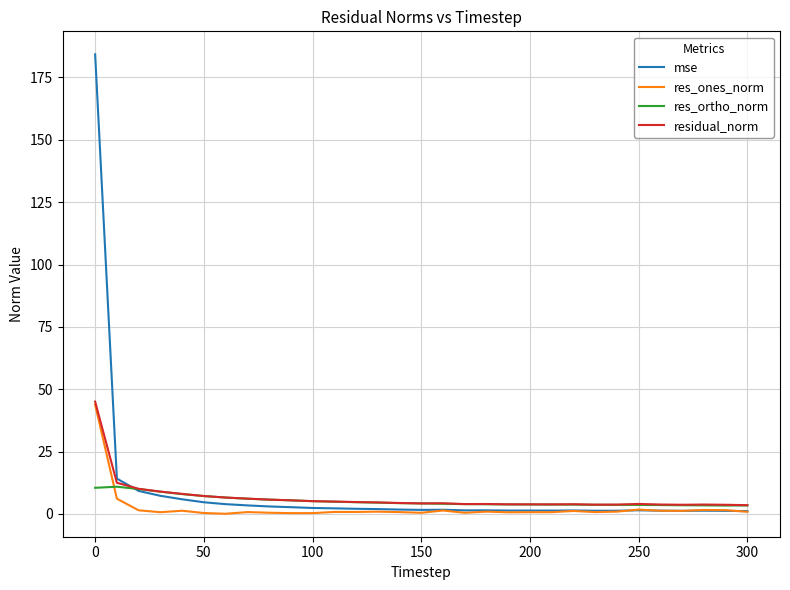

What is the maximum value for residual_norm?

45.0